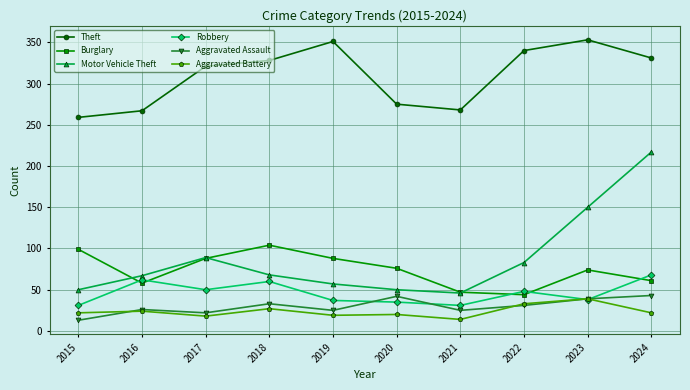

At which label is Theft closest to 306?

2017